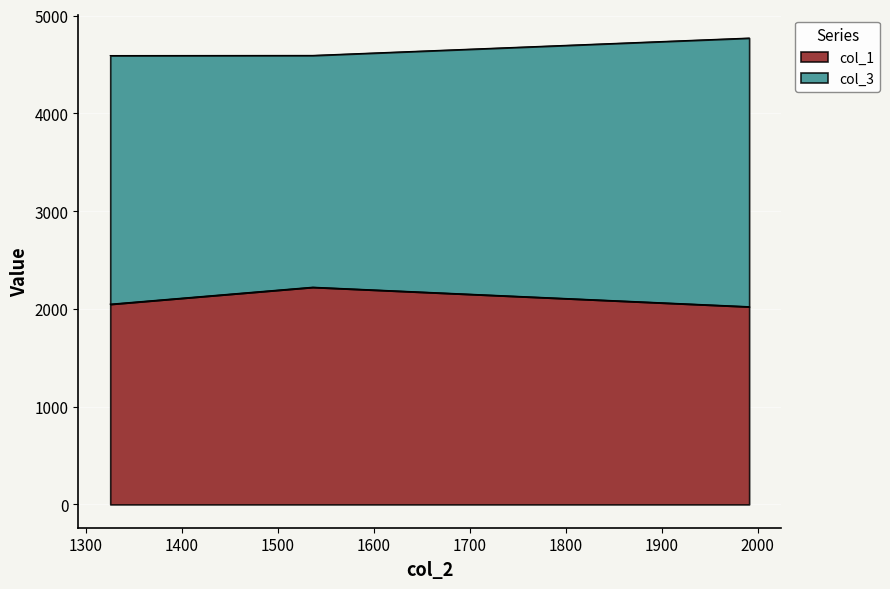

How many values are below 2048?

1